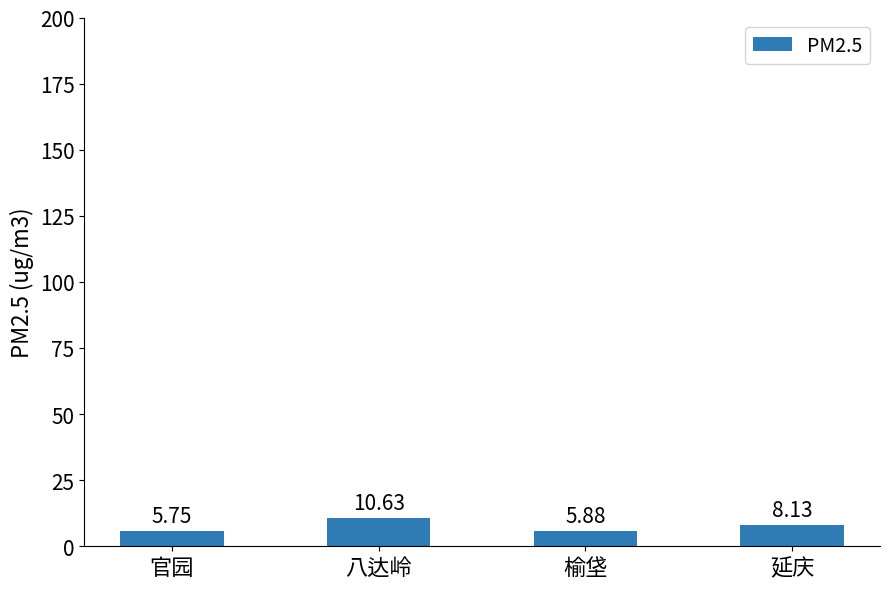

What is the ratio of the value at 官园 to the value at 八达岭?

0.5